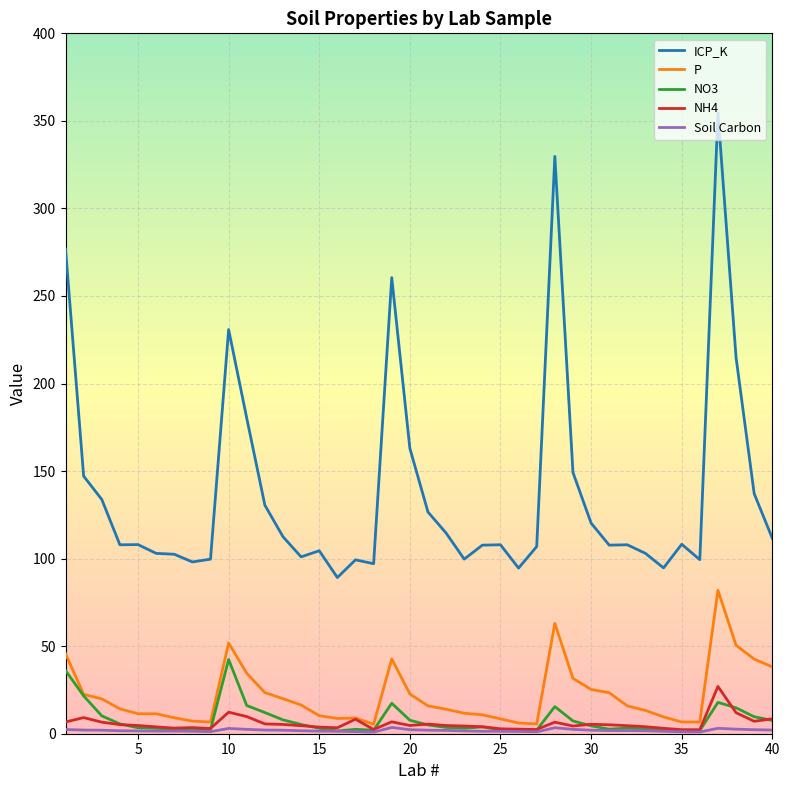

Count the number of data series in this chart.

5